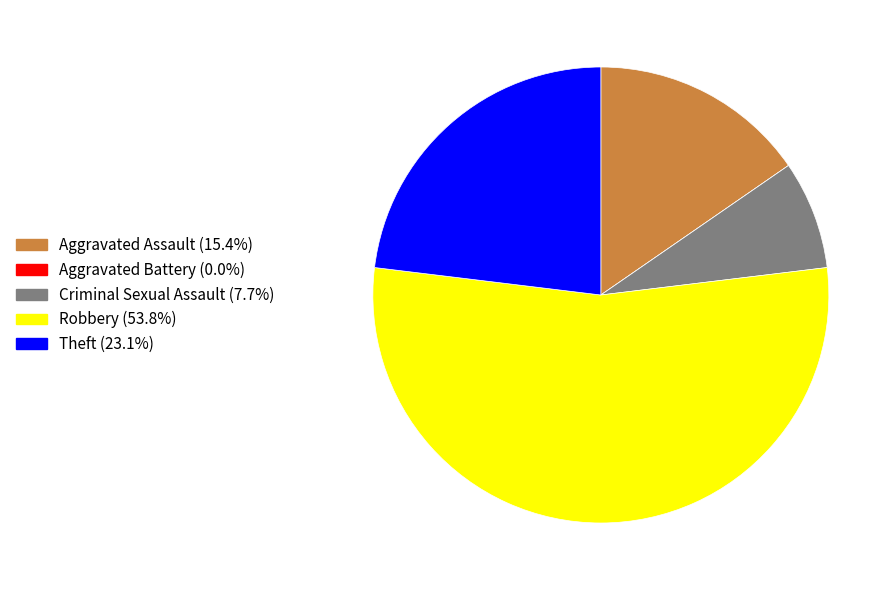

Combined, do Theft (23.1%) and Criminal Sexual Assault (7.7%) account for over 50%?

No